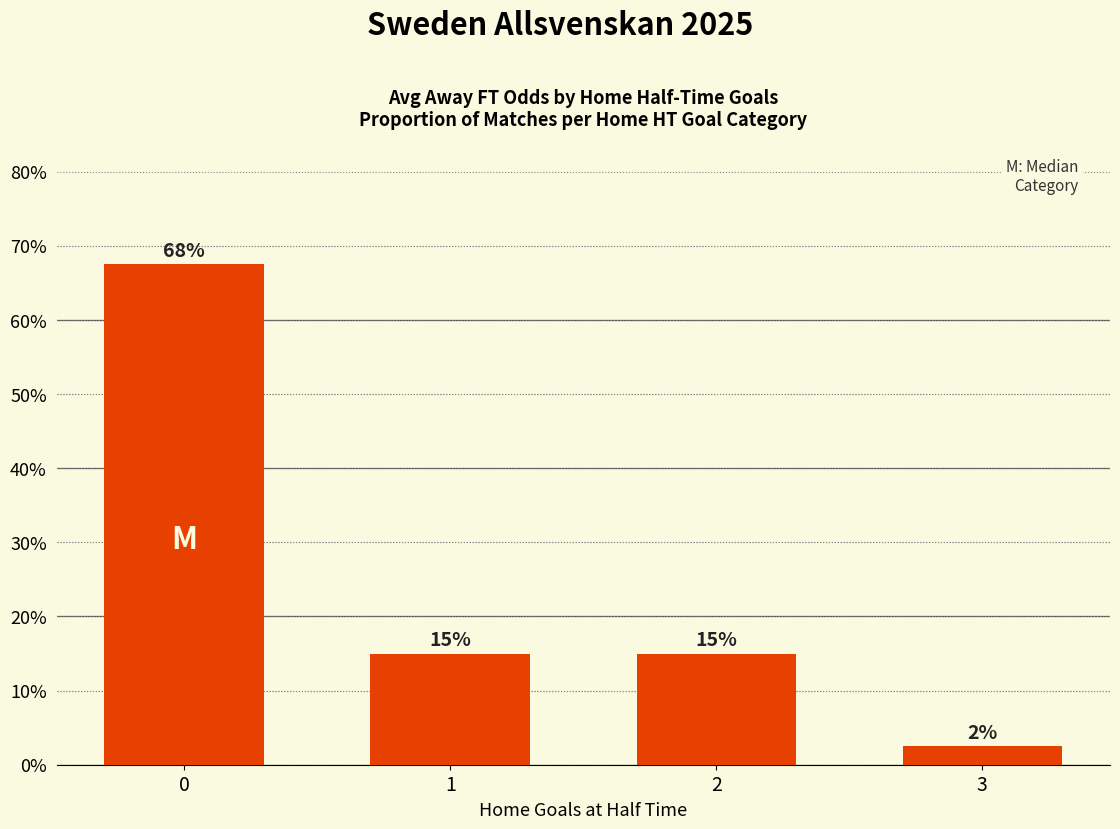

What is the change in value from 2 to 3?

-0.1